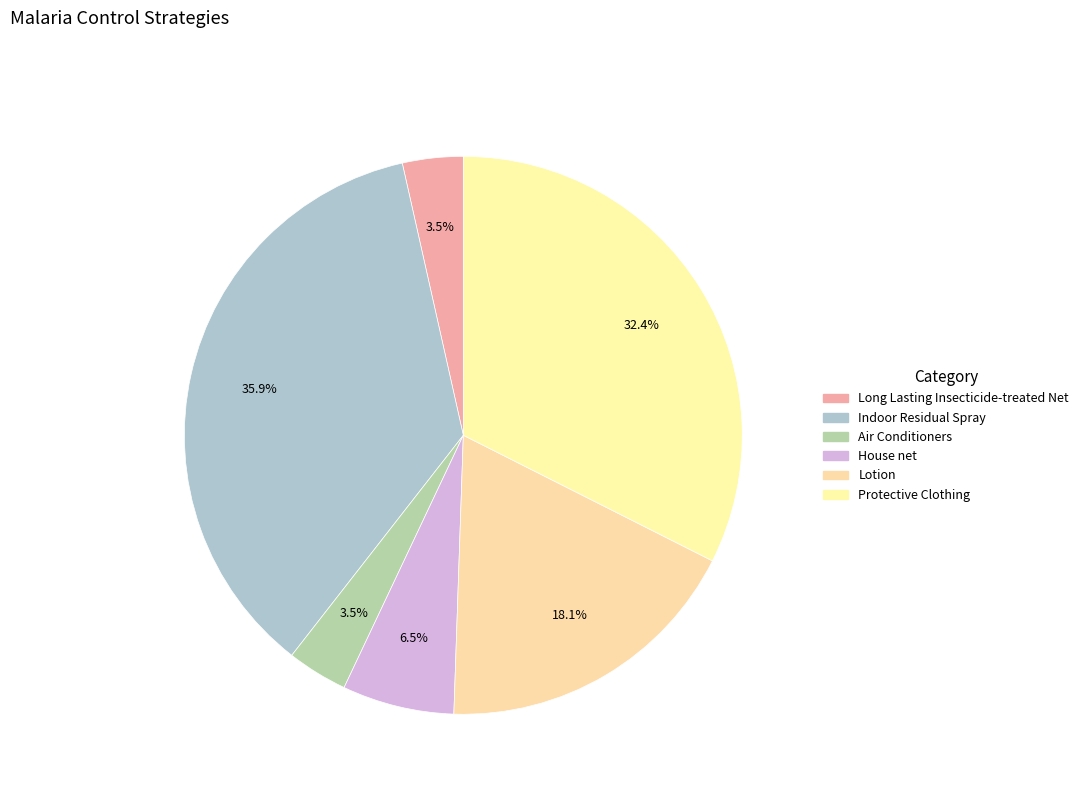

Count the number of slices in the pie.

6